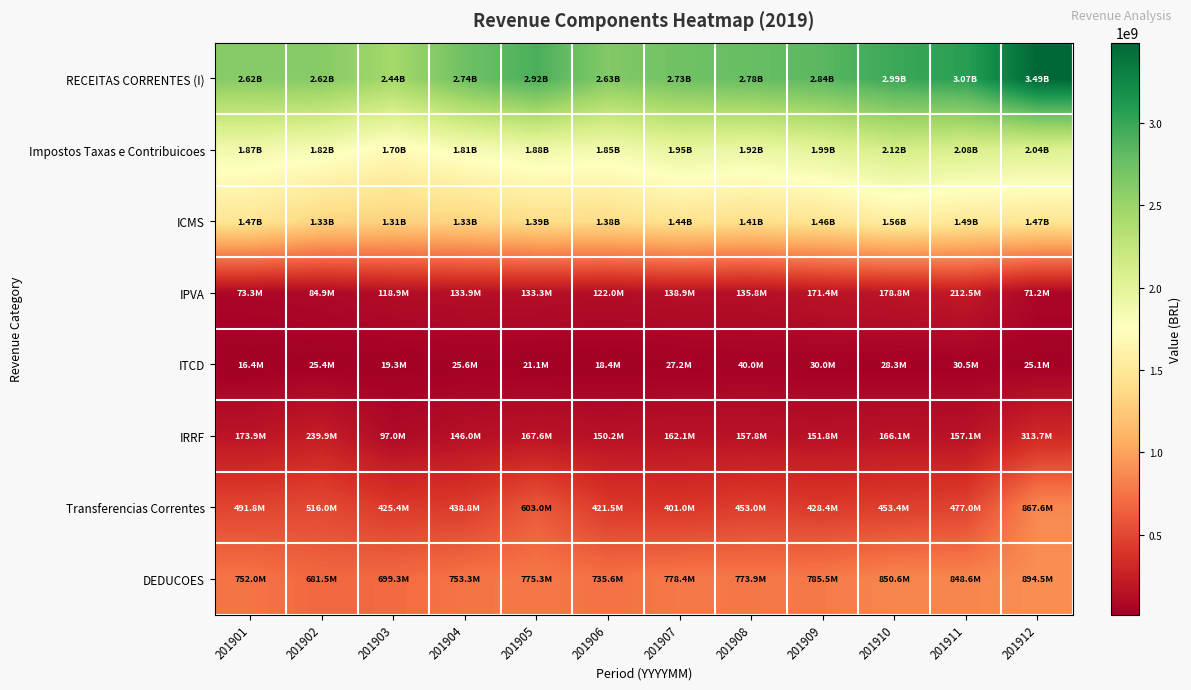

Which category has the highest value across all series?

201912